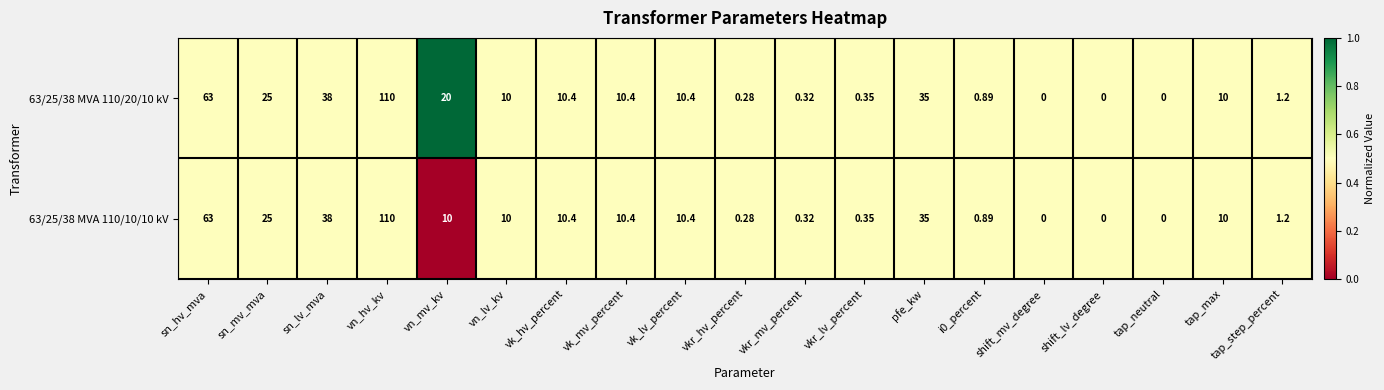

At which category is the sum across all series the highest?

vn_hv_kv